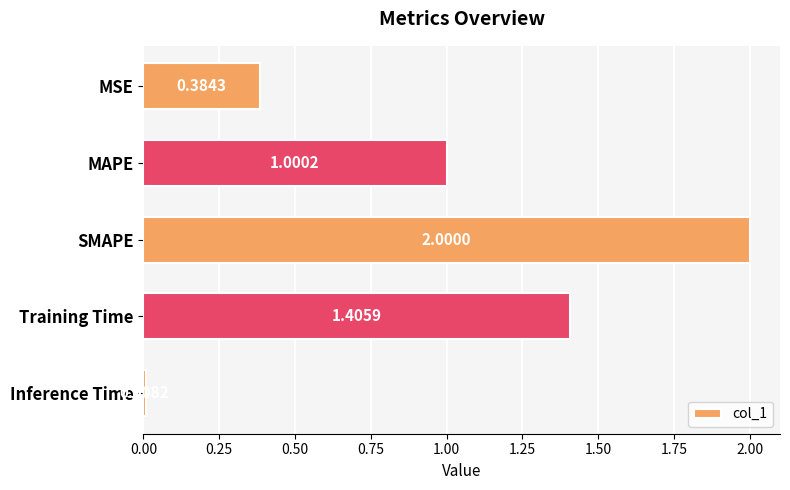

What is the label of the 2nd bar from the top?

MAPE